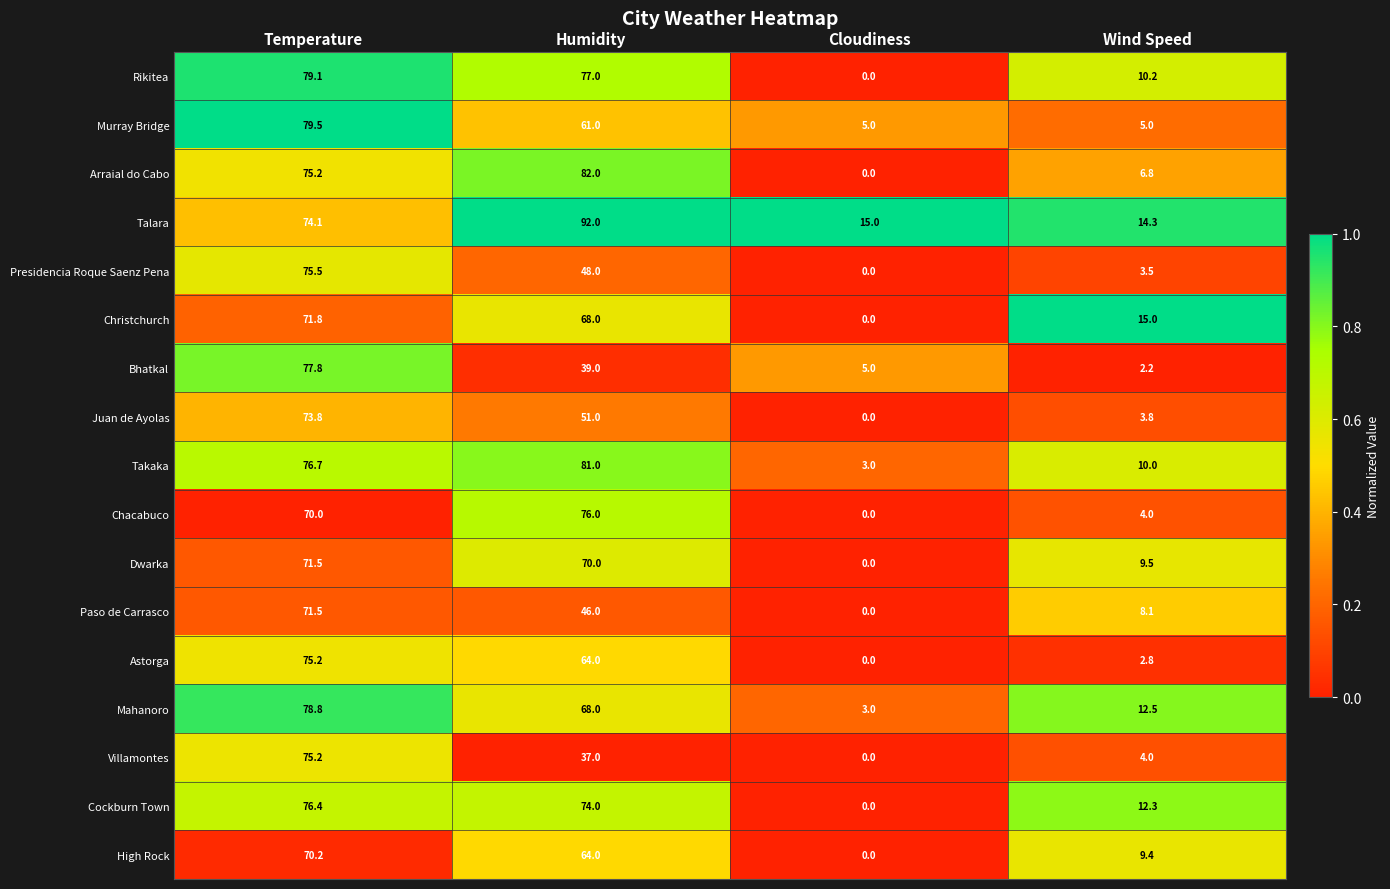

At which label does High Rock first exceed 64?

Temperature